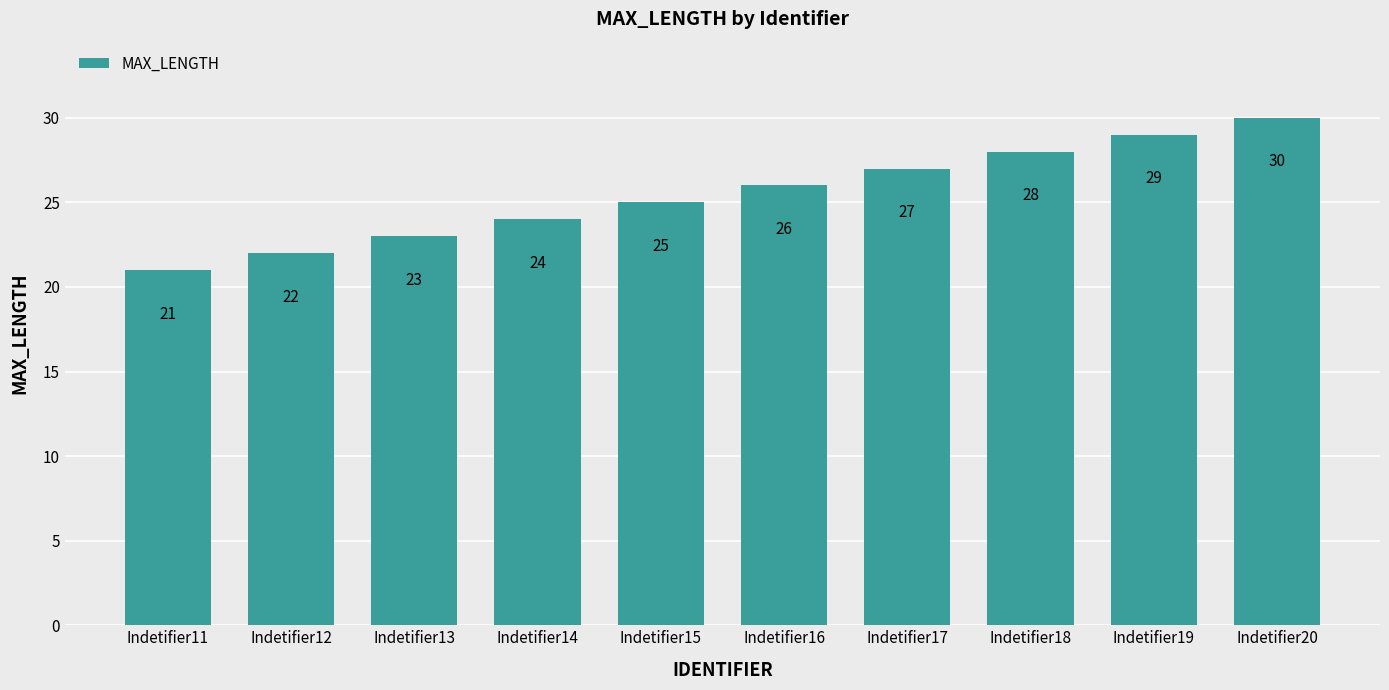

What is the difference between the maximum and minimum values?

9